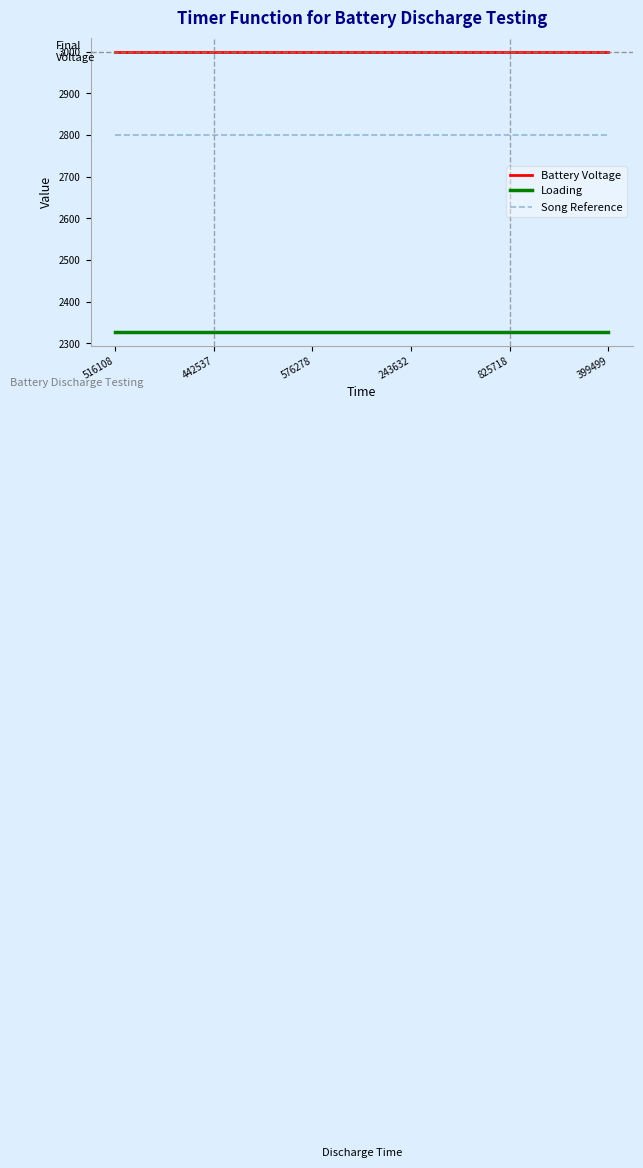

What is the smallest value displayed?

2328